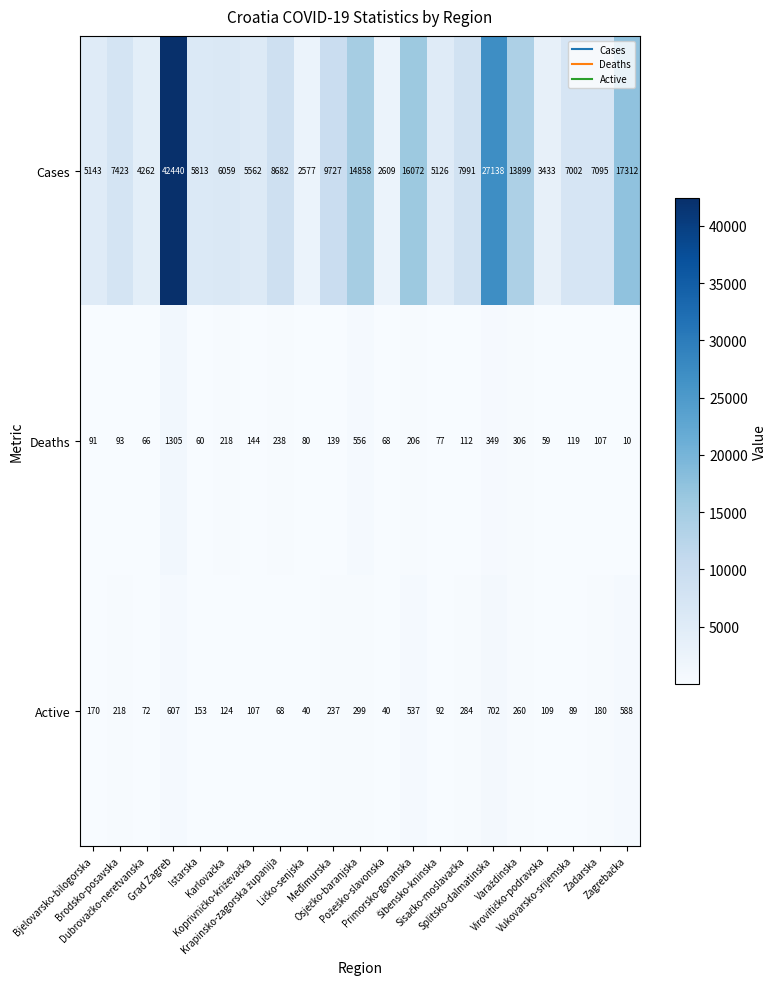

What is the smallest value displayed?

10